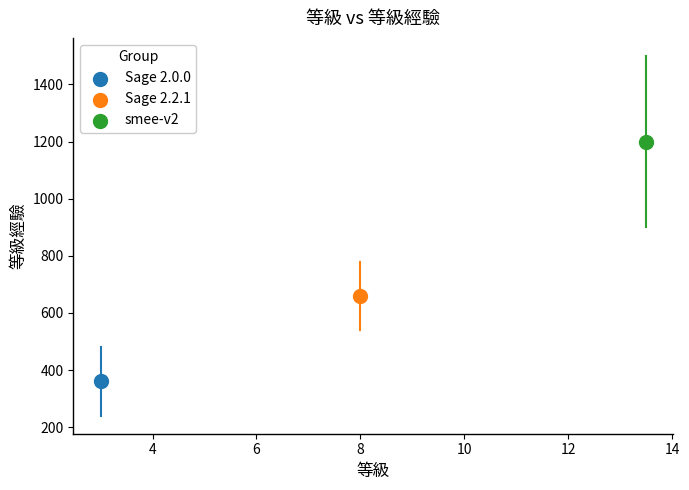

What are all the series names shown in the legend?

Sage 2.0.0, Sage 2.2.1, smee-v2